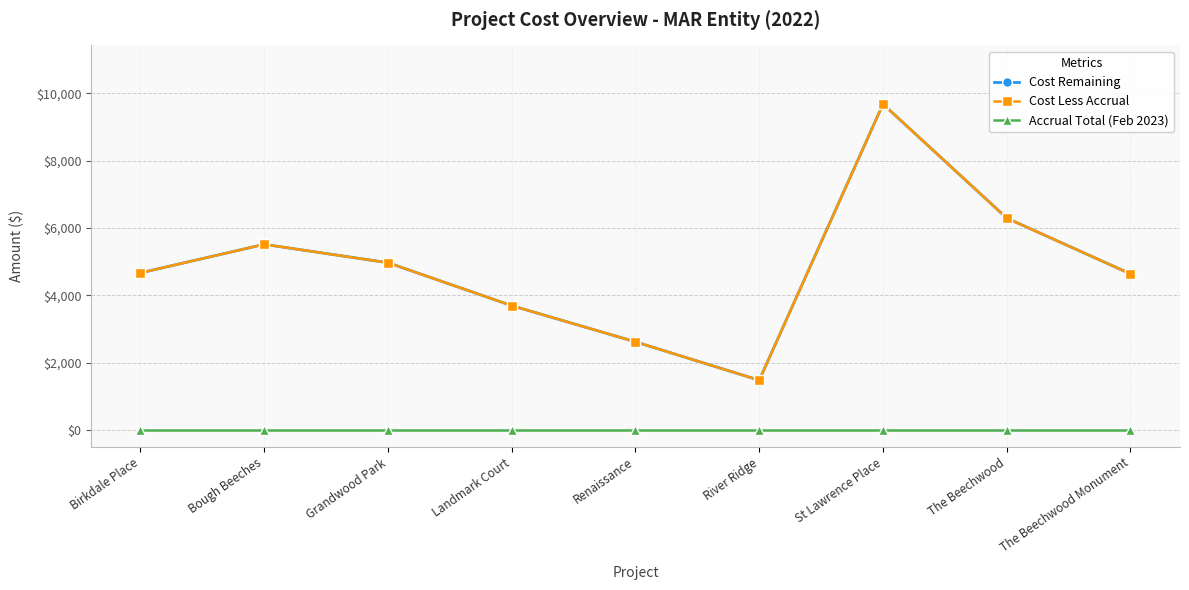

Rank the series by their maximum value, from lowest to highest.

Accrual Total (Feb 2023), Cost Remaining, Cost Less Accrual